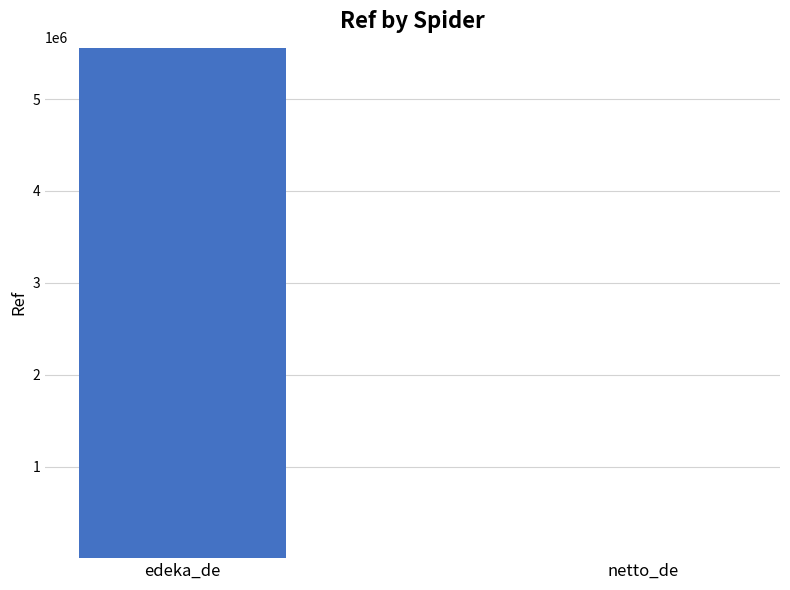

What is the change in value from edeka_de to netto_de?

-5550329